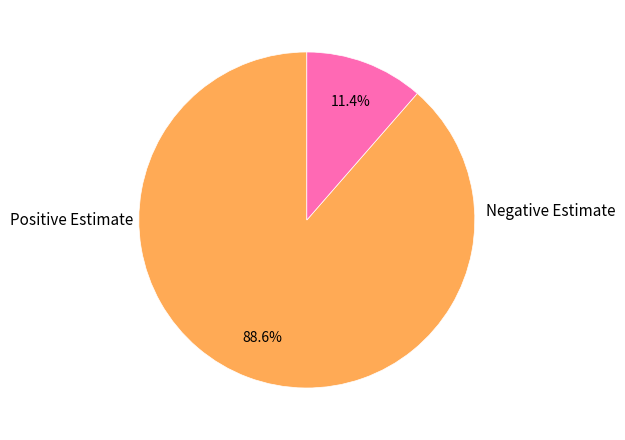

Is there any slice that represents more than half of the pie?

Yes